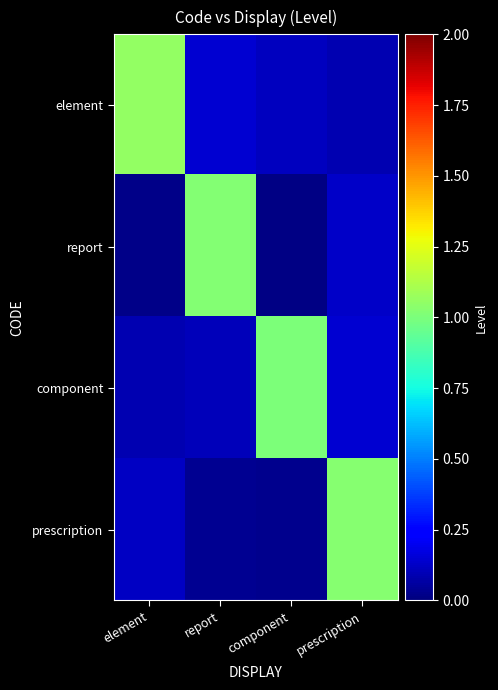

How many categories are shown in the chart?

4